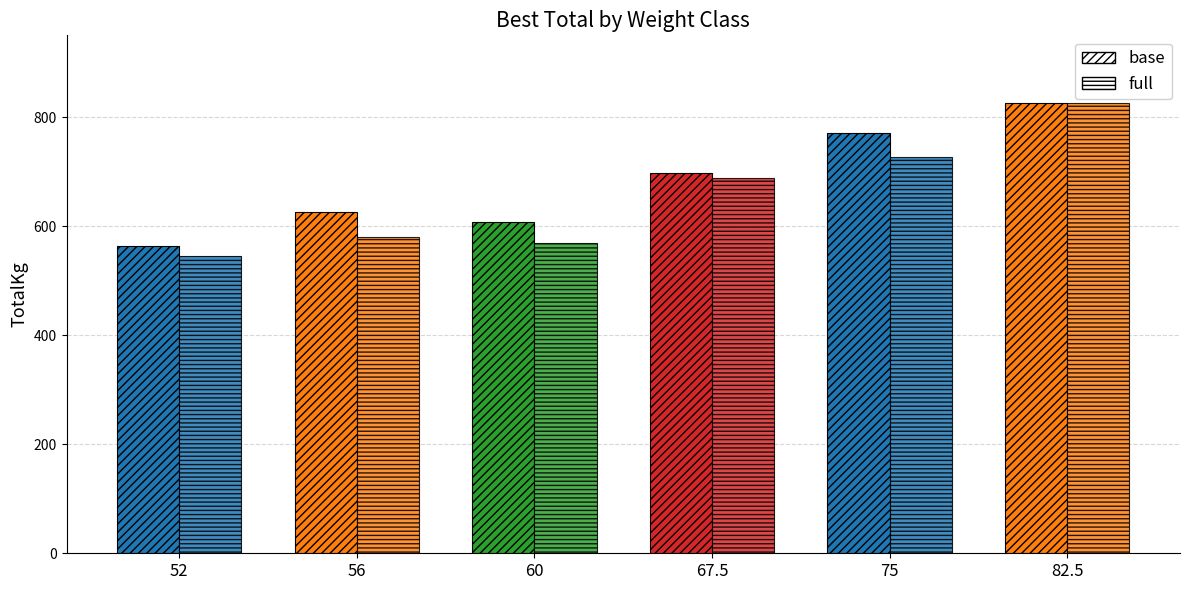

At which label does base reach its minimum?

52